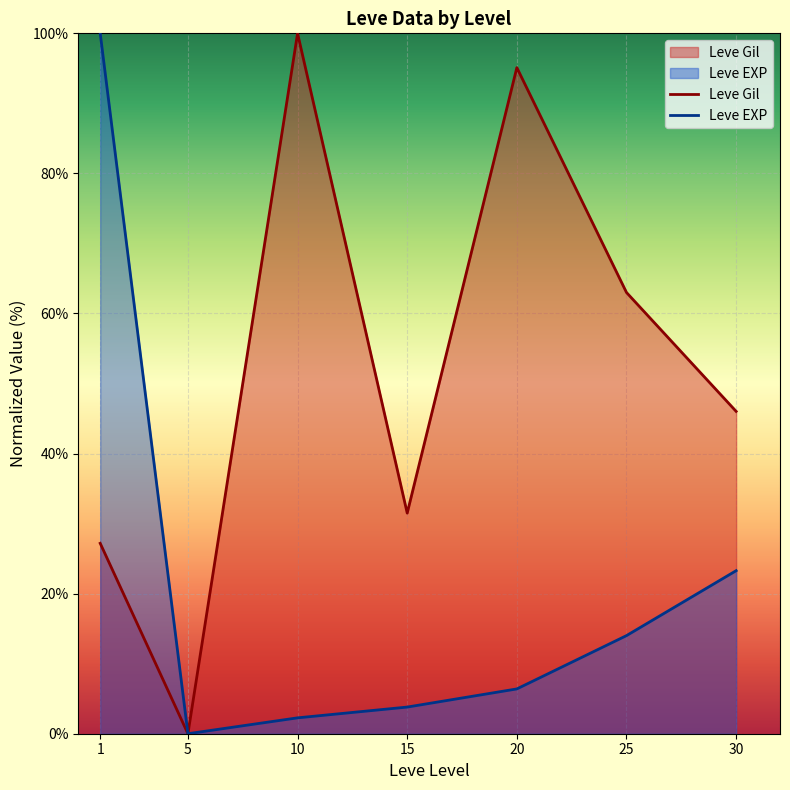

In Leve Gil, how many points are higher than both neighbors (excluding endpoints)?

2